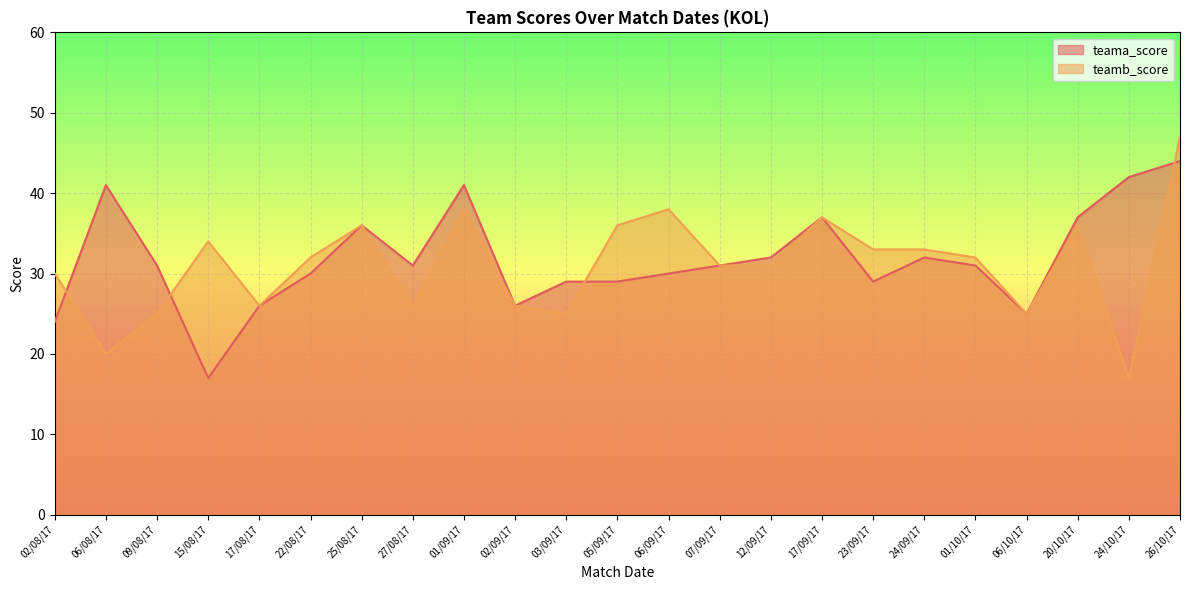

At which category does the chart reach its peak across all series?

26/10/17